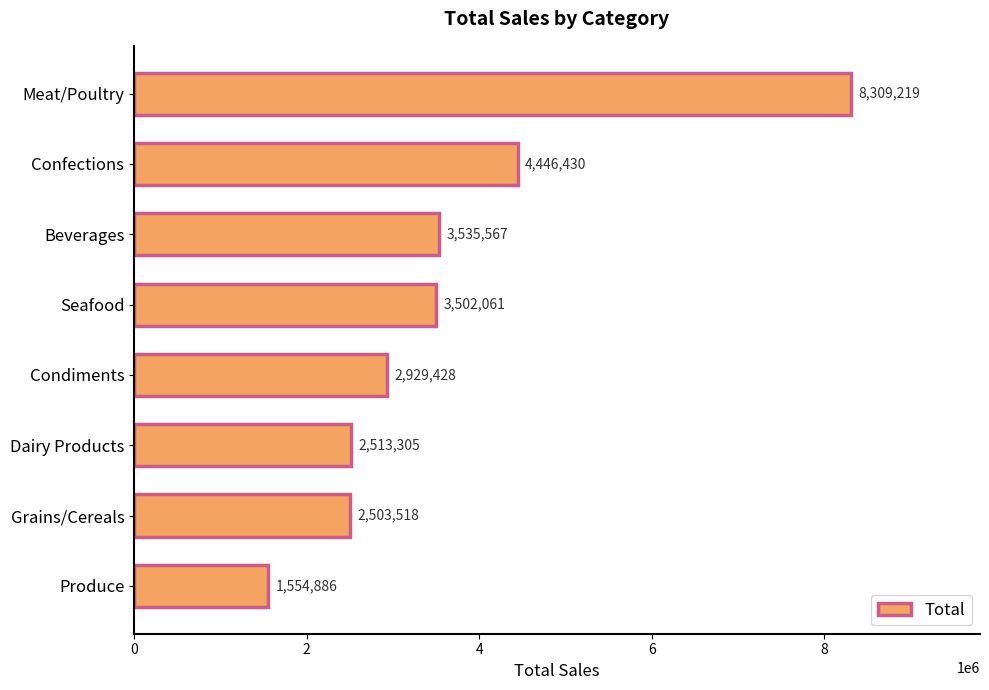

True or false: the data shows 444491 at Produce.

False